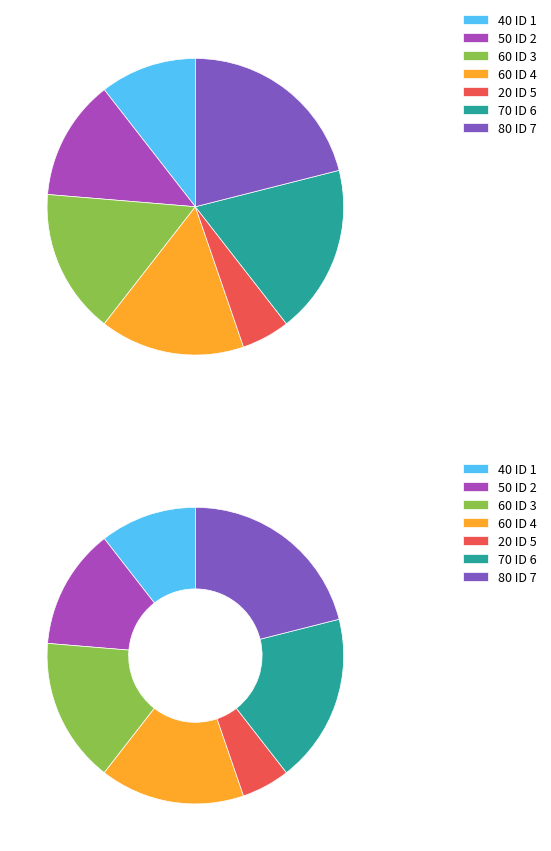

To the nearest percent, what is the difference between the 6 and 4 slice percentages?

3%